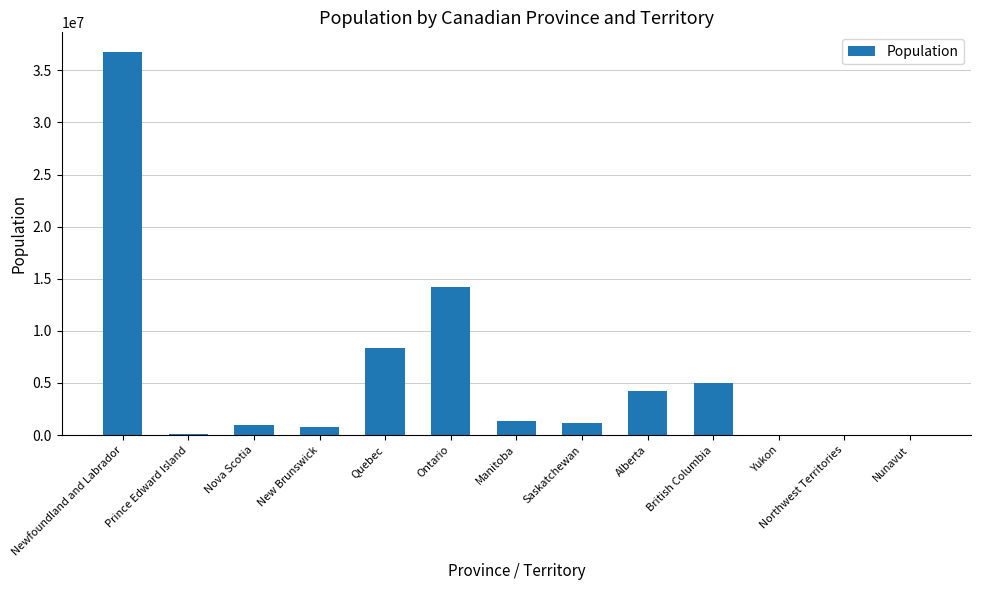

Which has a higher value, Yukon or Ontario?

Ontario